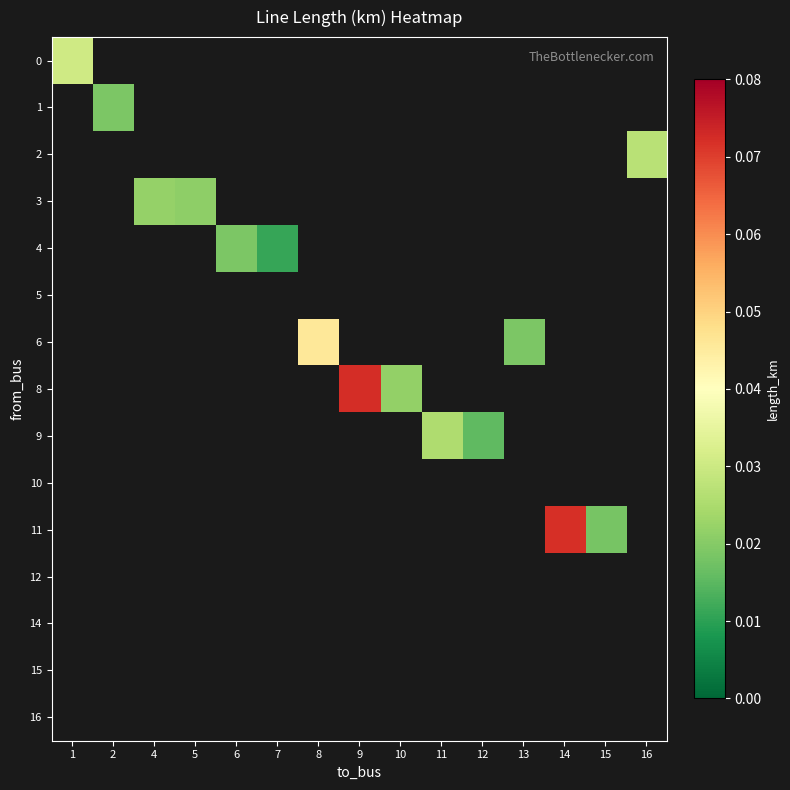

At how many categories does at least one series exceed 0?

15